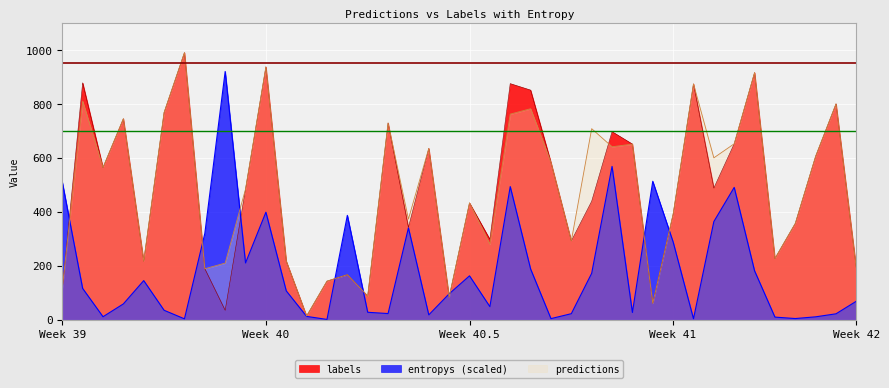

Which series has the widest spread of values?

labels